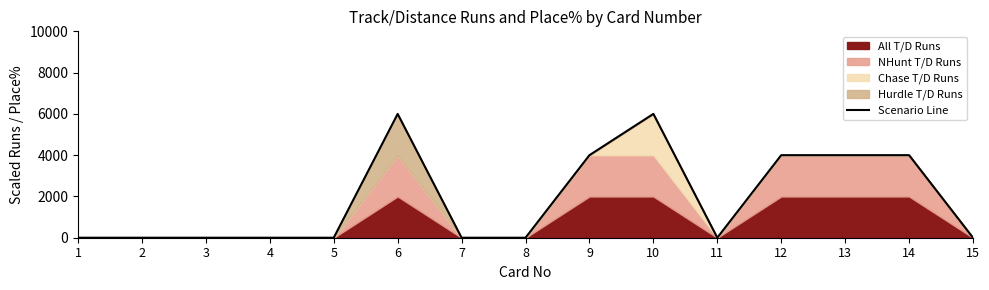

Which label corresponds to the smallest value in the chart?

1